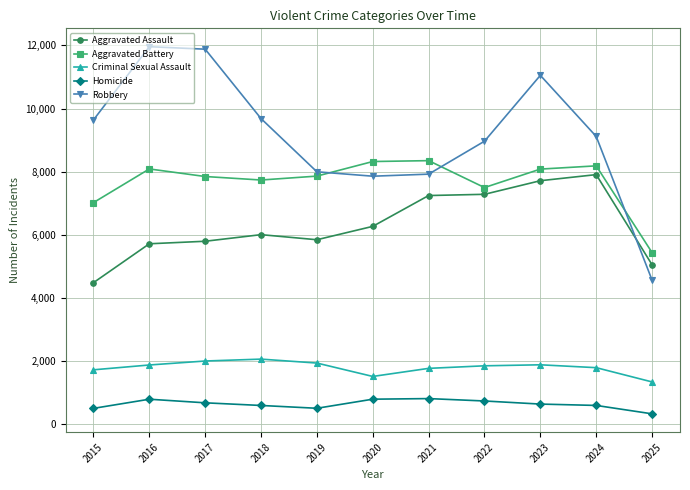

Which series changed the most between 2015 and 2023?

Aggravated Assault